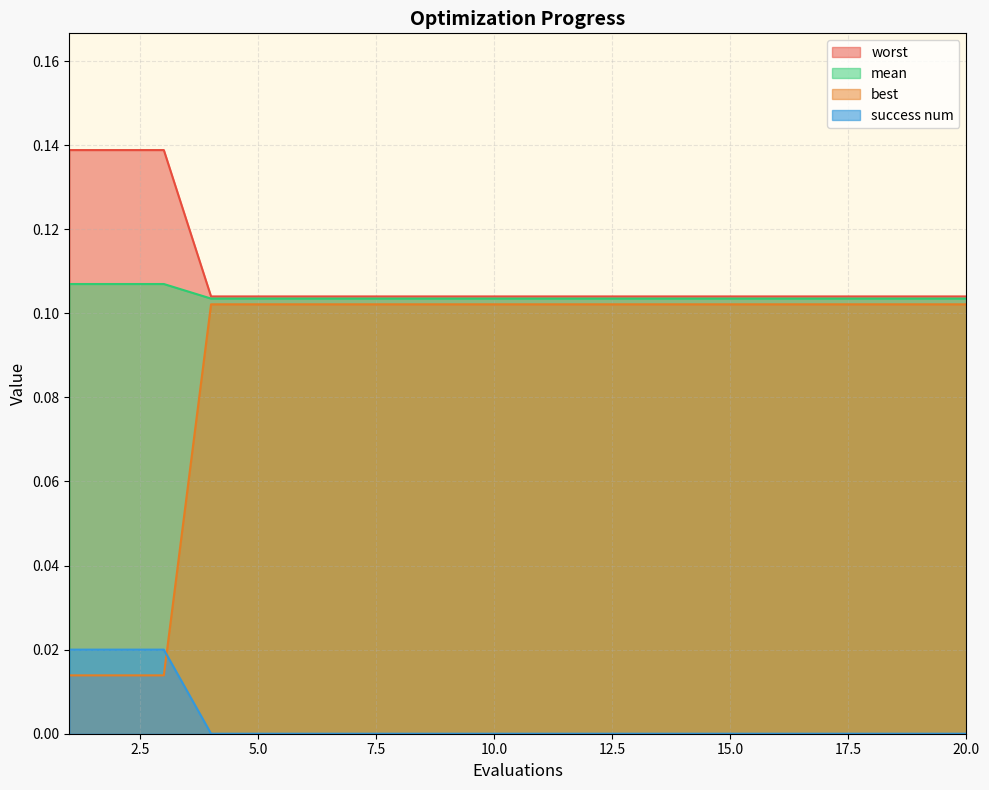

At which label is success num closest to 0?

1